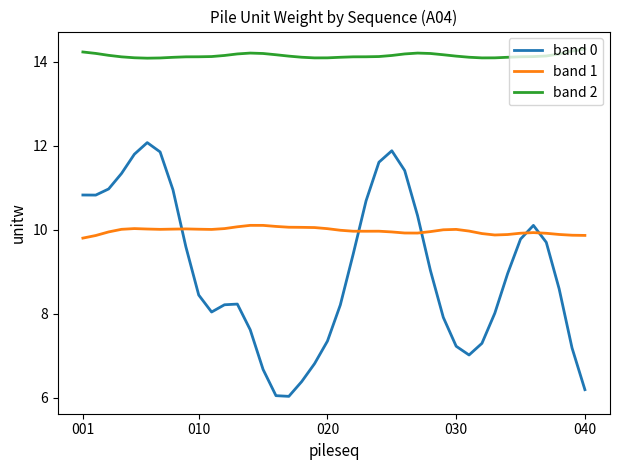

What is the lowest value of the band 2 series?

14.1